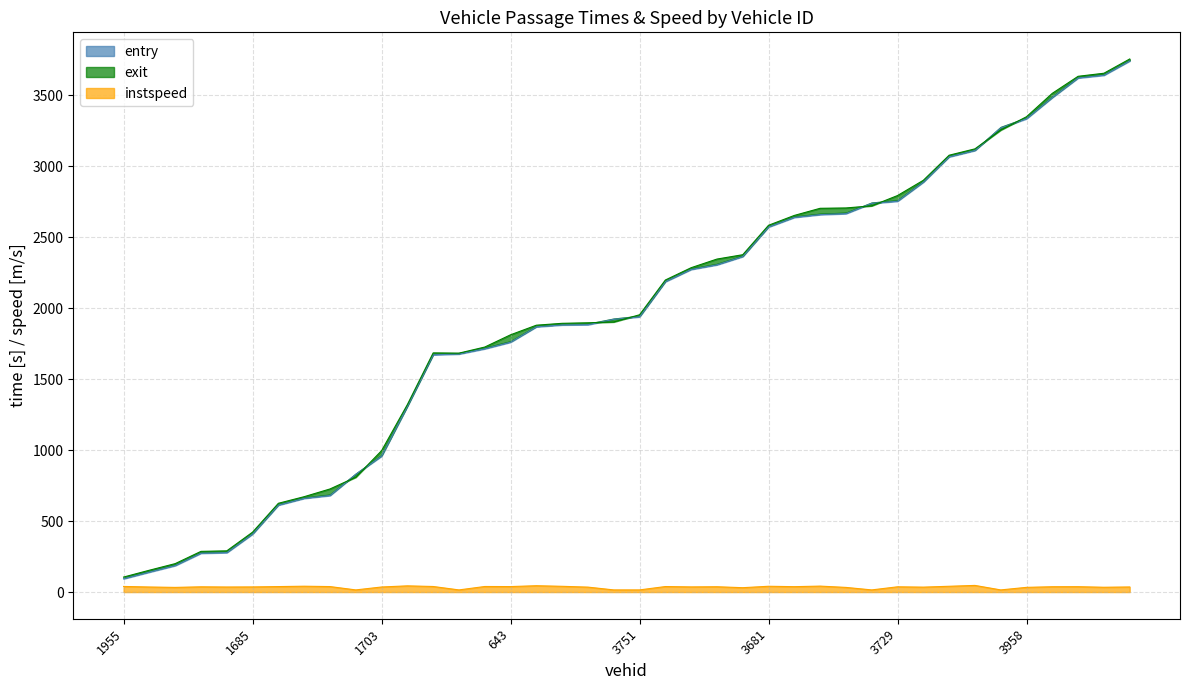

At which category is the sum across all series the highest?

5693